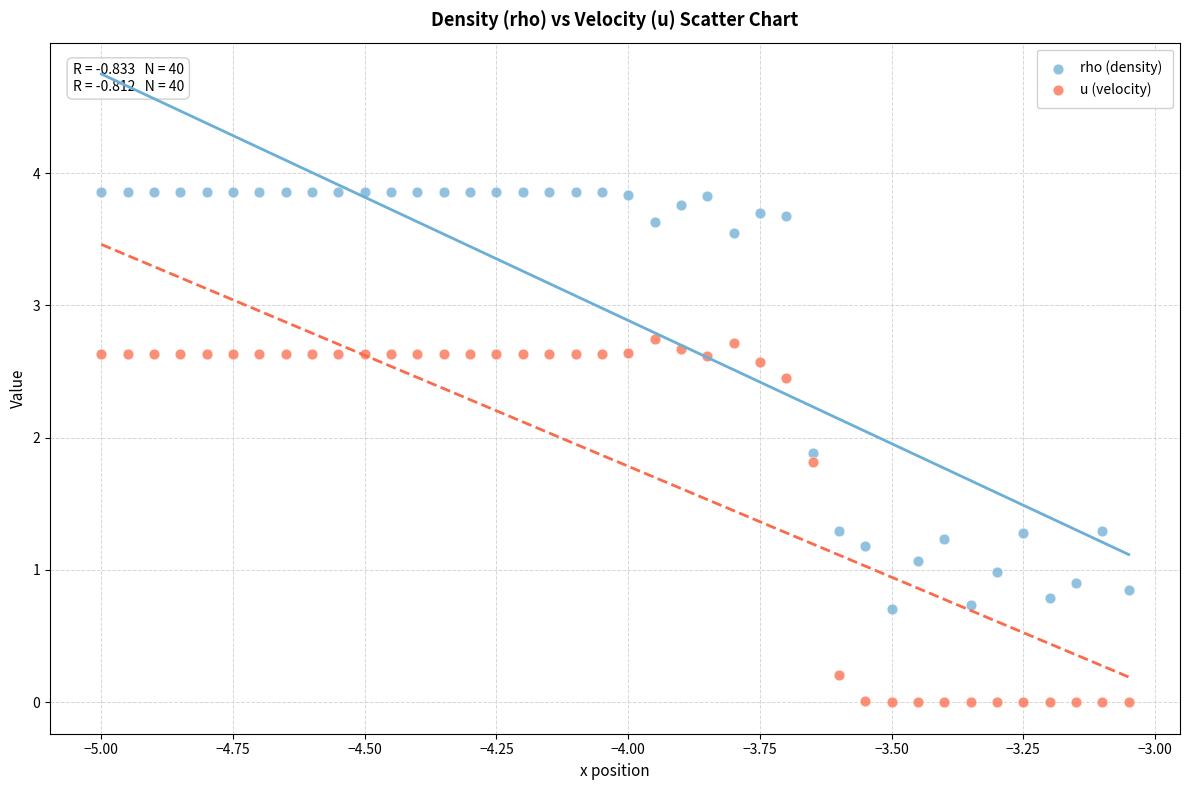

Which series contains the lowest Y value?

u (velocity)